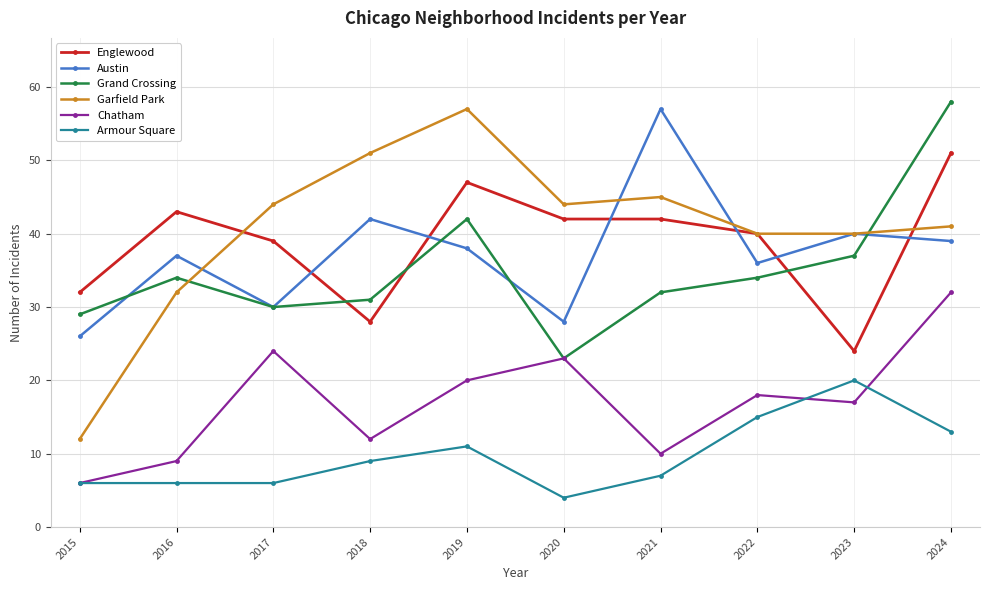

Which label corresponds to the largest value in the chart?

2024